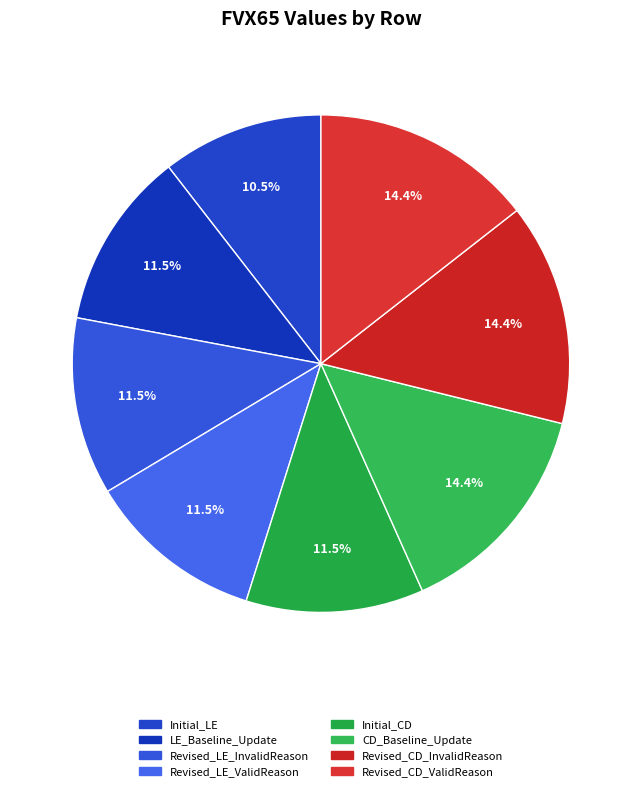

What percentage is the Revised_LE_ValidReason slice, to the nearest percent?

12%